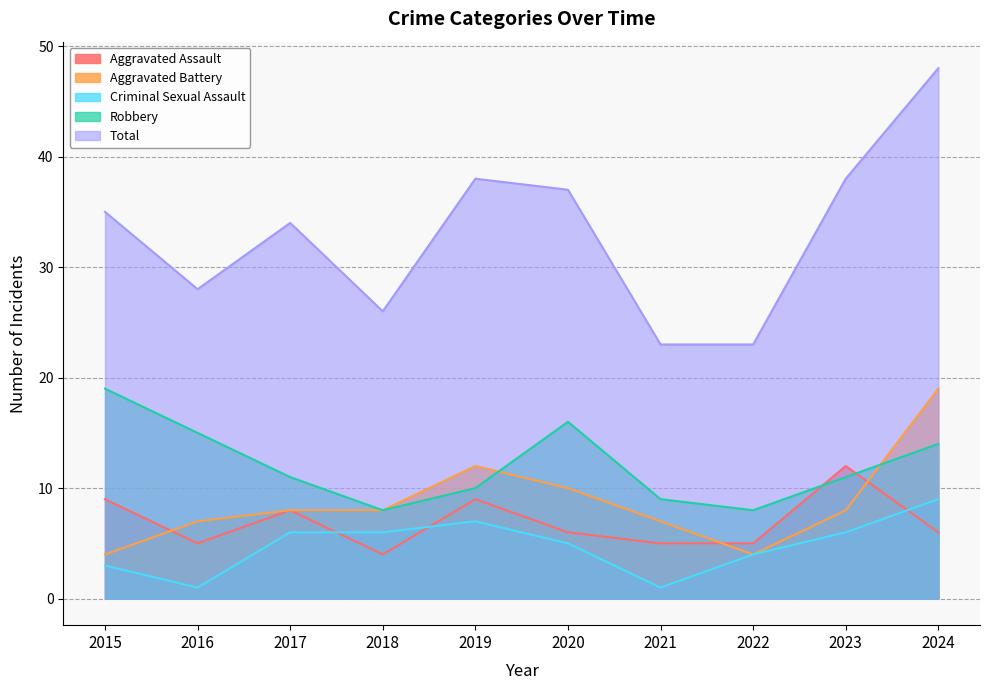

Where is the first local maximum for Criminal Sexual Assault?

2019